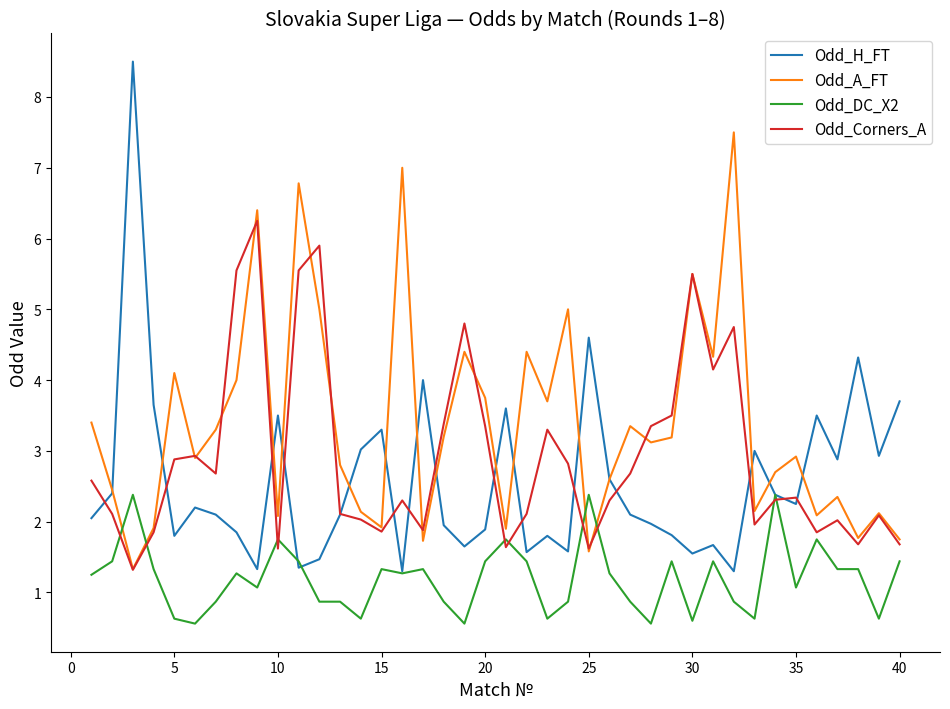

How many categories are shown in the chart?

40